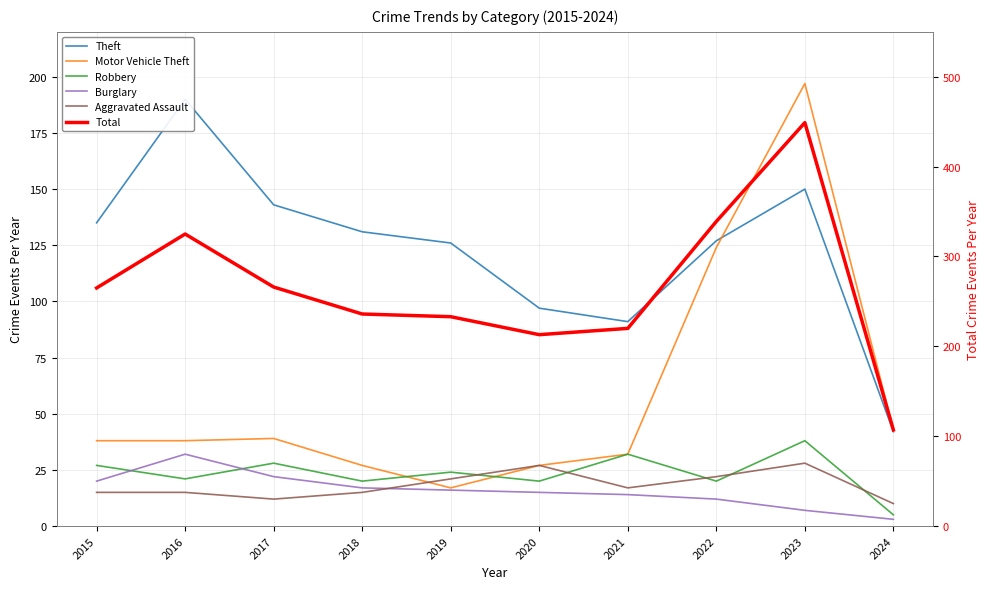

Rank the series by their maximum value, from lowest to highest.

Aggravated Assault, Burglary, Robbery, Theft, Motor Vehicle Theft, Total